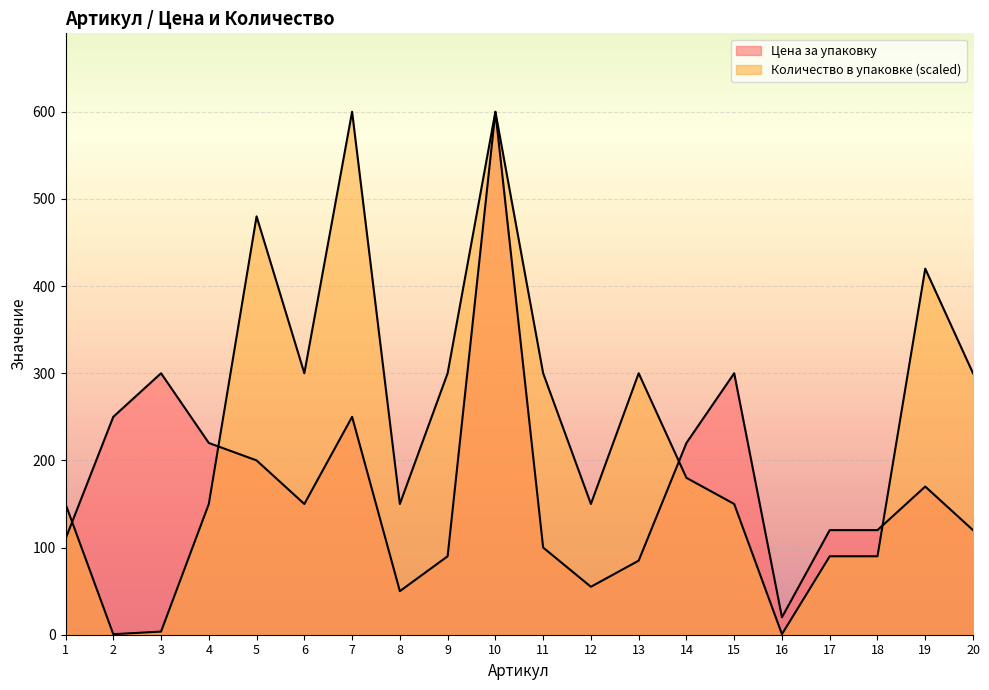

Which series has the largest range (max minus min)?

Количество в упаковке